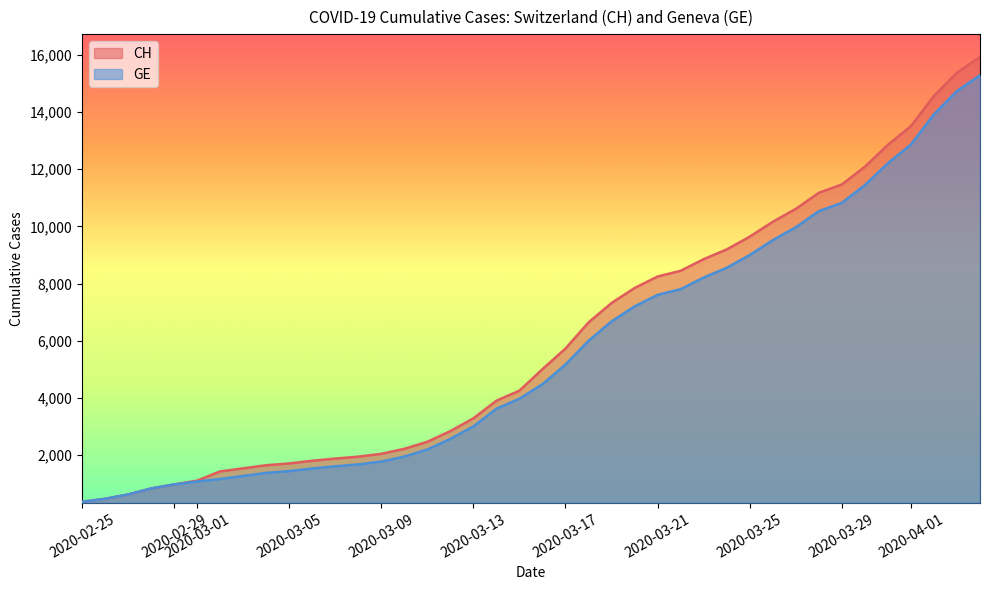

What is the maximum value shown in the chart?

15926